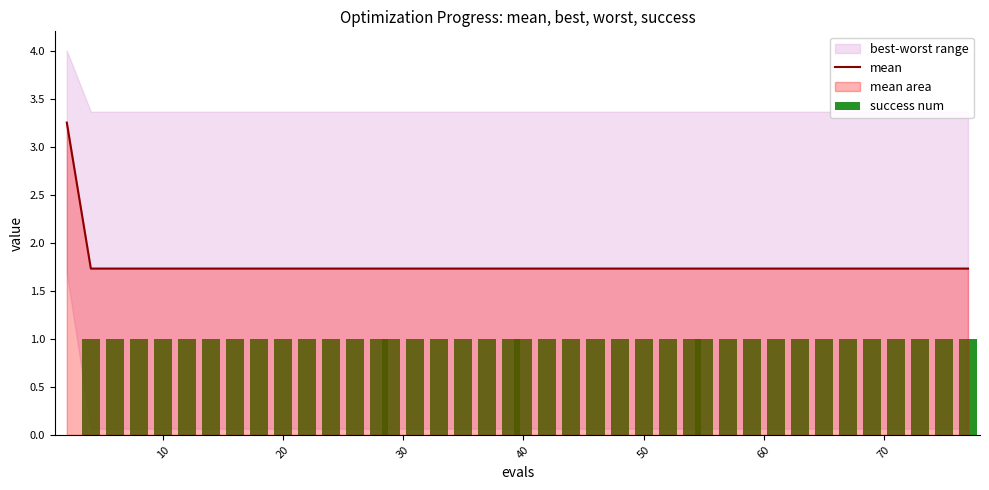

Which series has the largest total across all categories?

mean